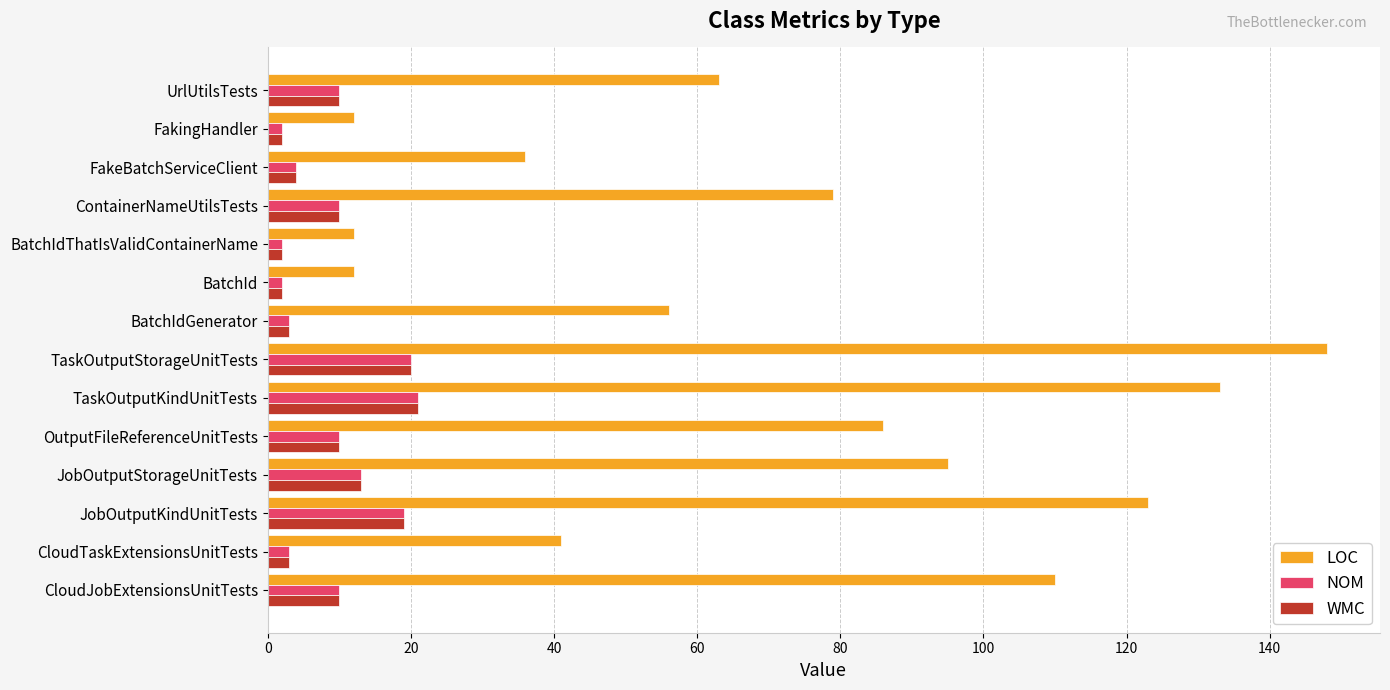

At which label does LOC reach its peak?

TaskOutputStorageUnitTests